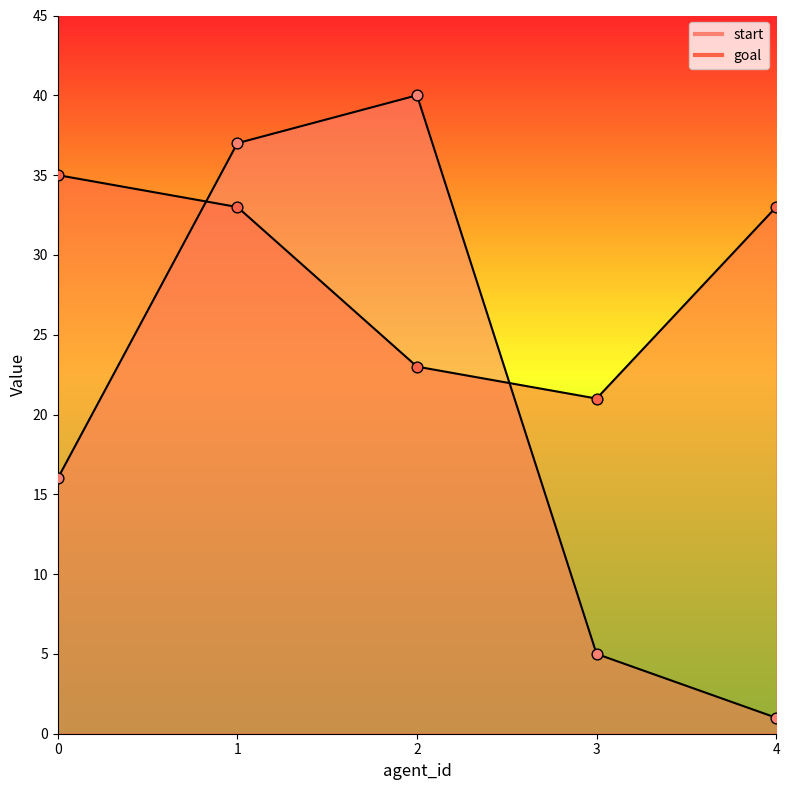

Which series has the largest total across all categories?

goal